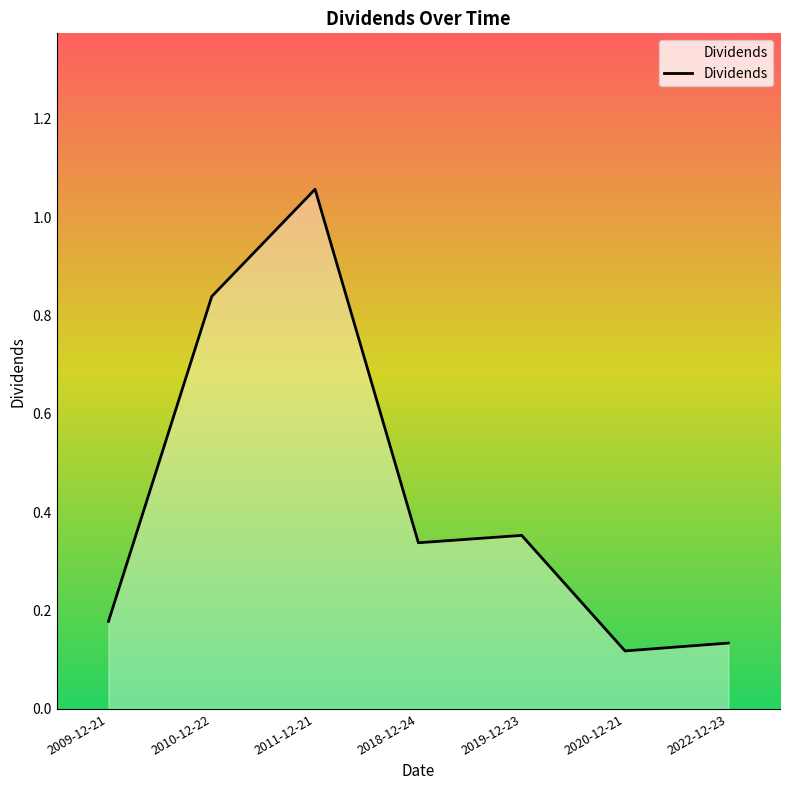

What is the sum of all values?

3.0